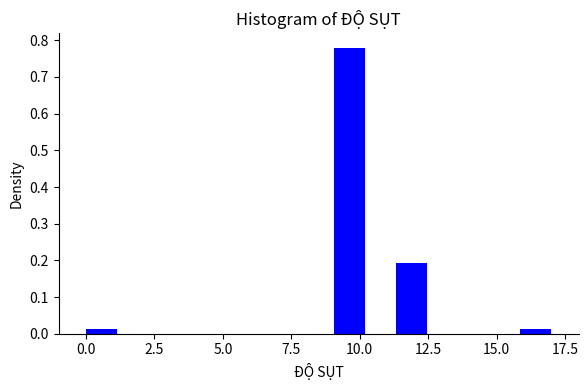

Around what value on the x-axis is the tallest bar? Give the approximate position of its centre, as read against the axis.

9.5